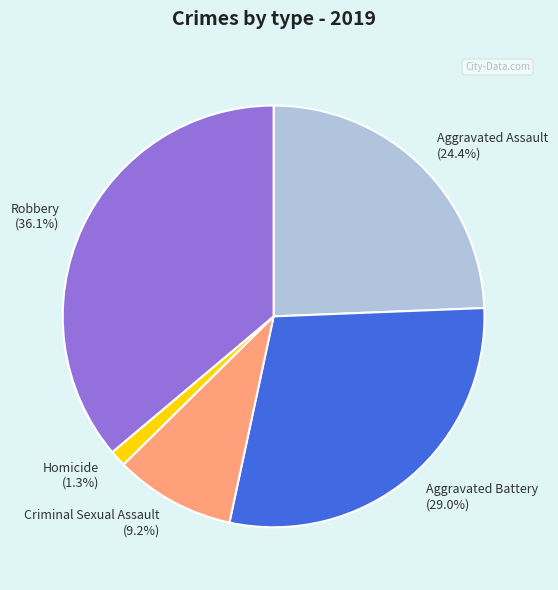

What percentage is the Robbery slice, to the nearest percent?

36%